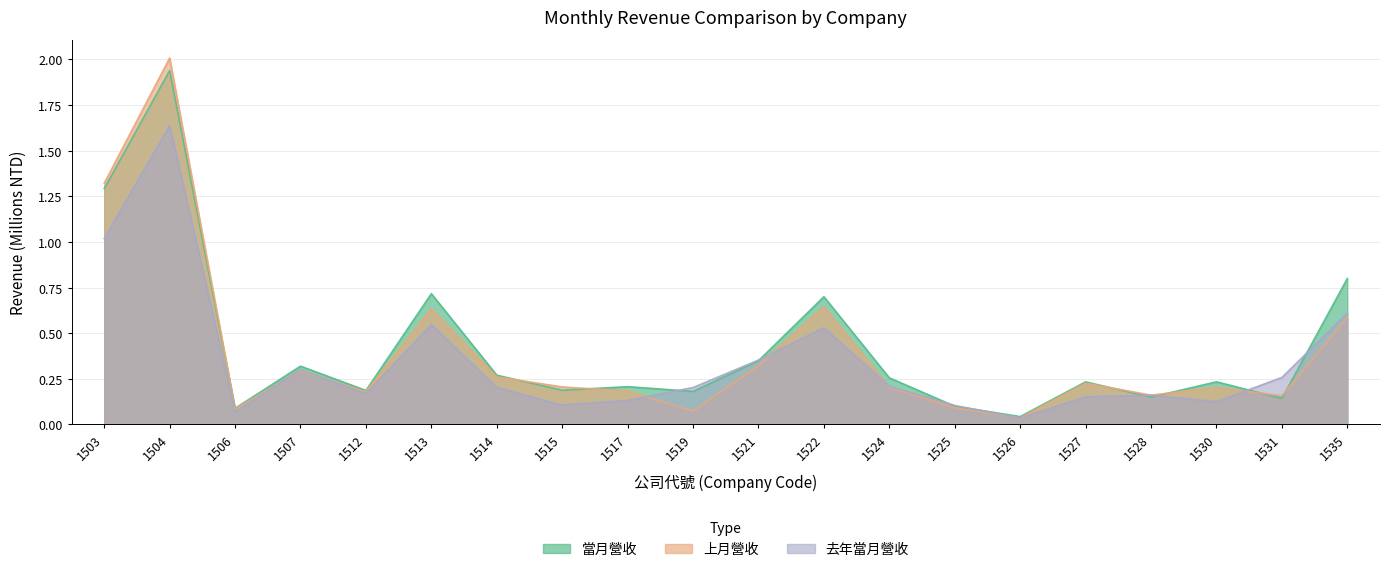

At how many categories does at least one series exceed 1?

2